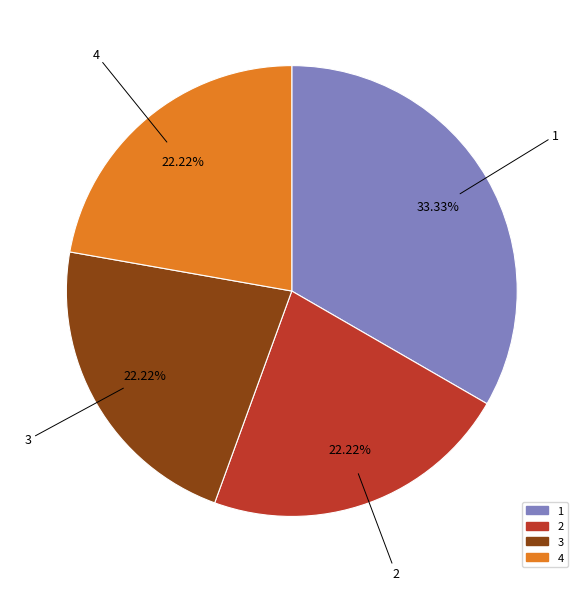

To the nearest percent, what is the difference between the largest and smallest slice percentages?

11%